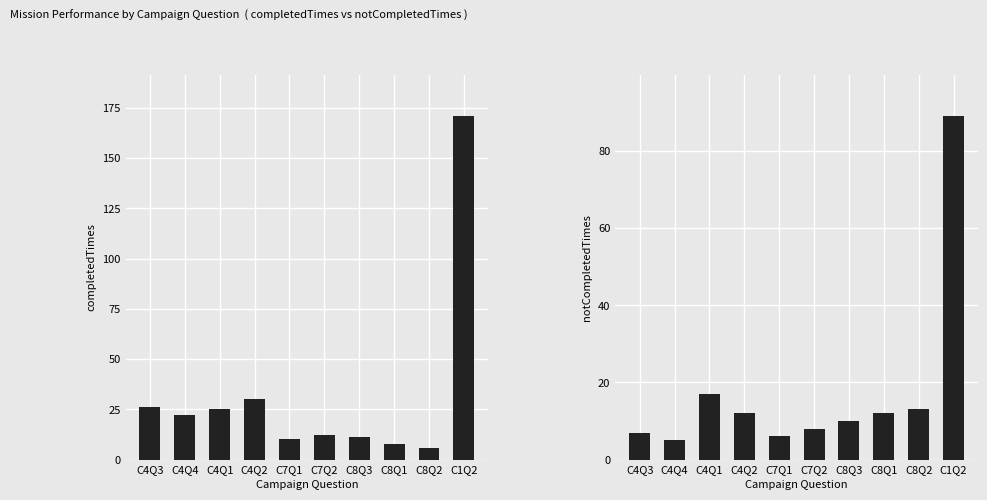

What position from the right is C7Q1?

6